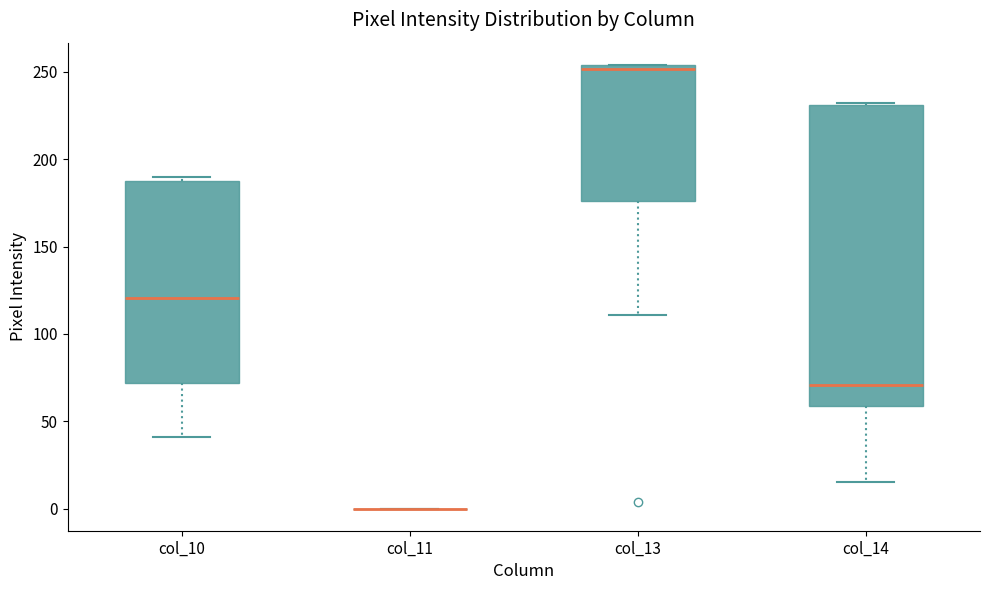

Reading left to right, read every box against the y-axis: the position of its median line, the range the box covers, and the ends of its whiskers. The values are not printed on the chart, so give them approximately, as read against the axis.

col_10: median 120, box 70 to 190, whiskers 40 to 190 (just above the box's upper edge)
col_11: box collapsed to a line at 0, whiskers 0 to 0
col_13: median 250, box 175 to 255, whiskers 110 to 255
col_14: median 70, box 60 to 230, whiskers 15 to 230